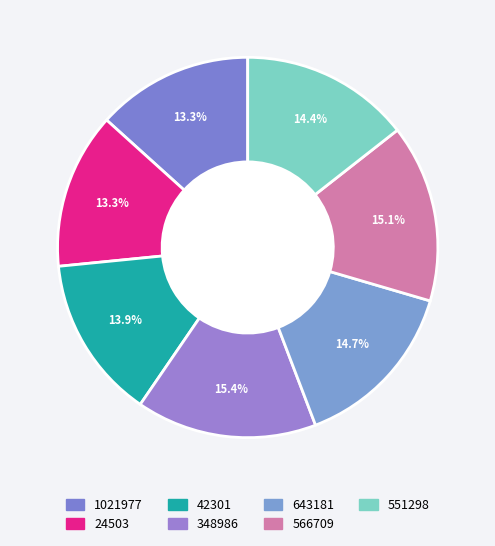

The 1021977 slice represents 1% of the pie. True or false?

False